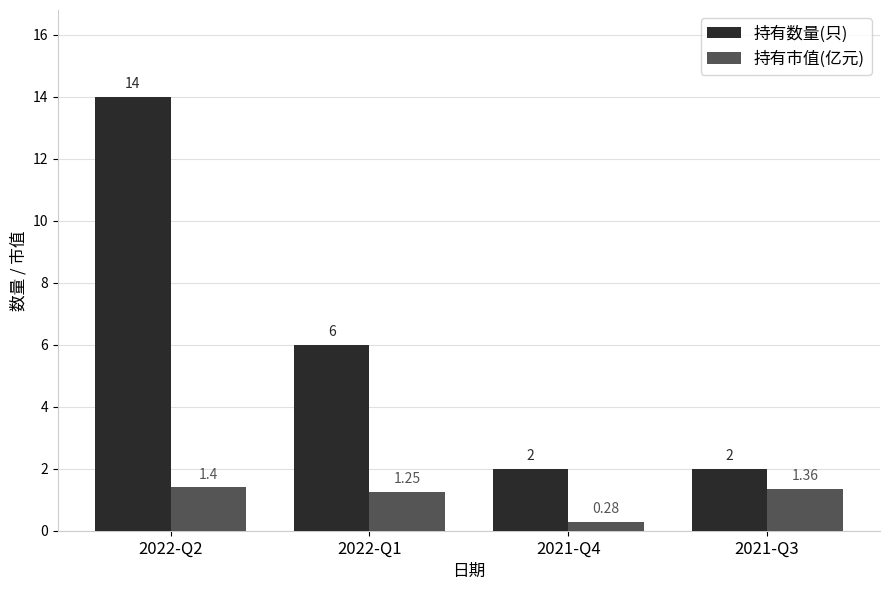

Which series has the largest range (max minus min)?

持有数量(只)